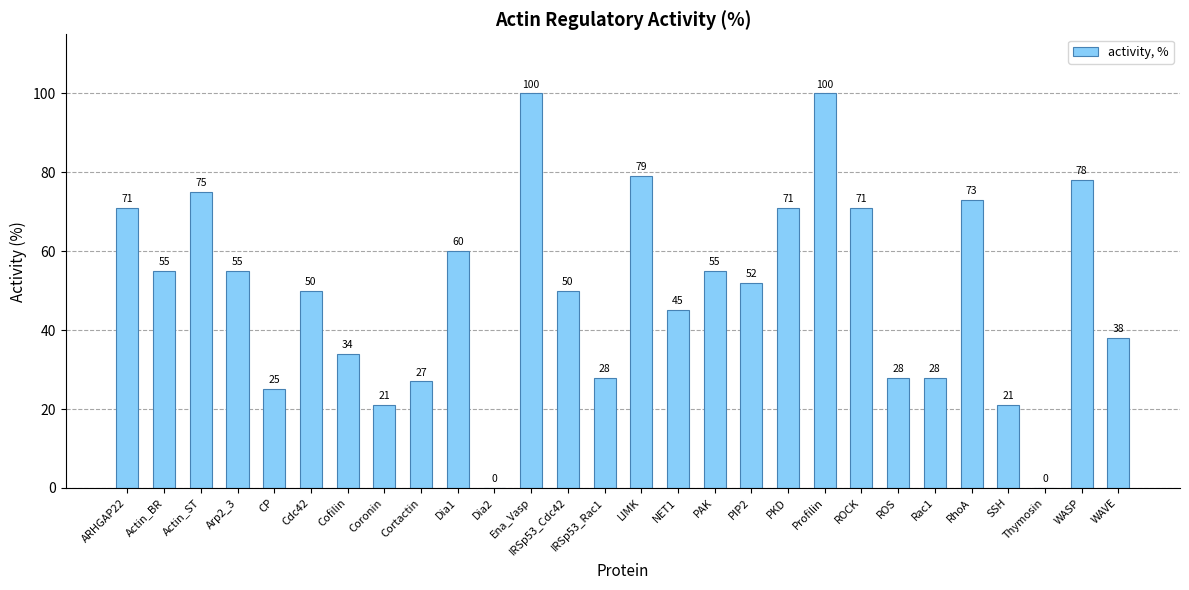

Approximately how many times larger is the value at CP compared to NET1?

0.6